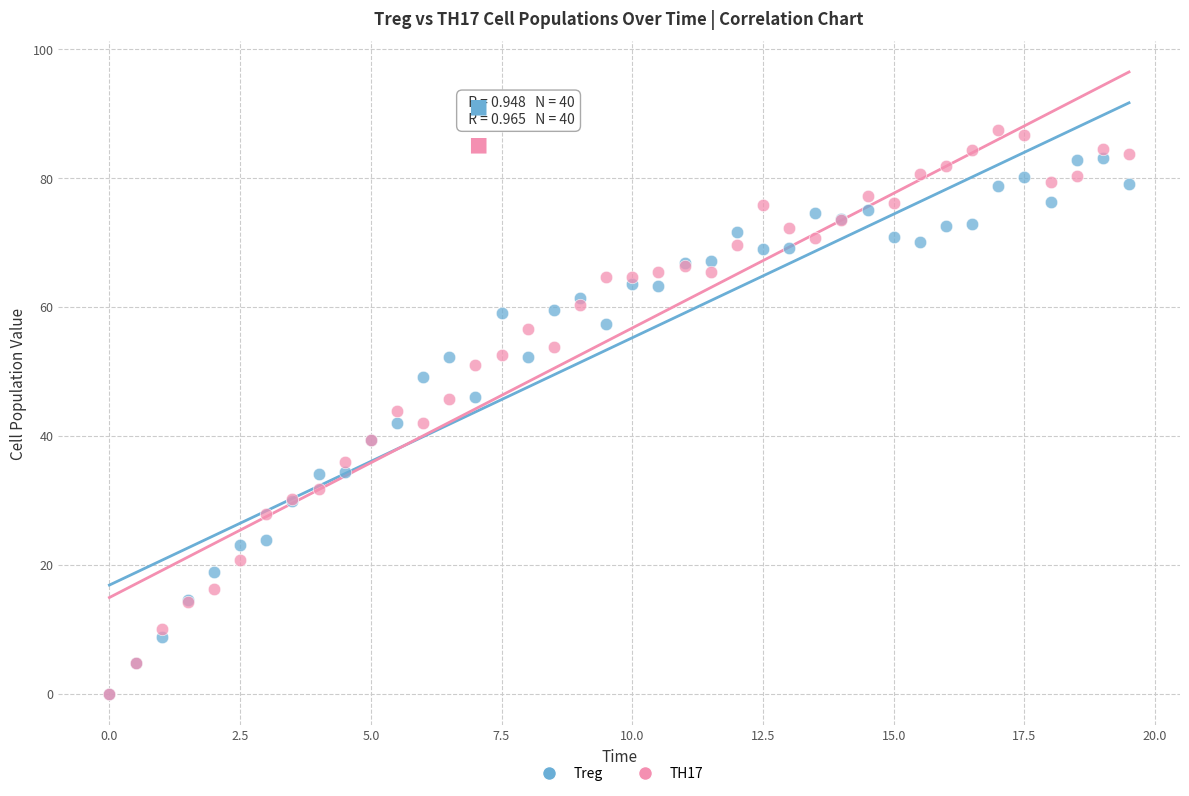

What are all the series names shown in the legend?

Treg, TH17